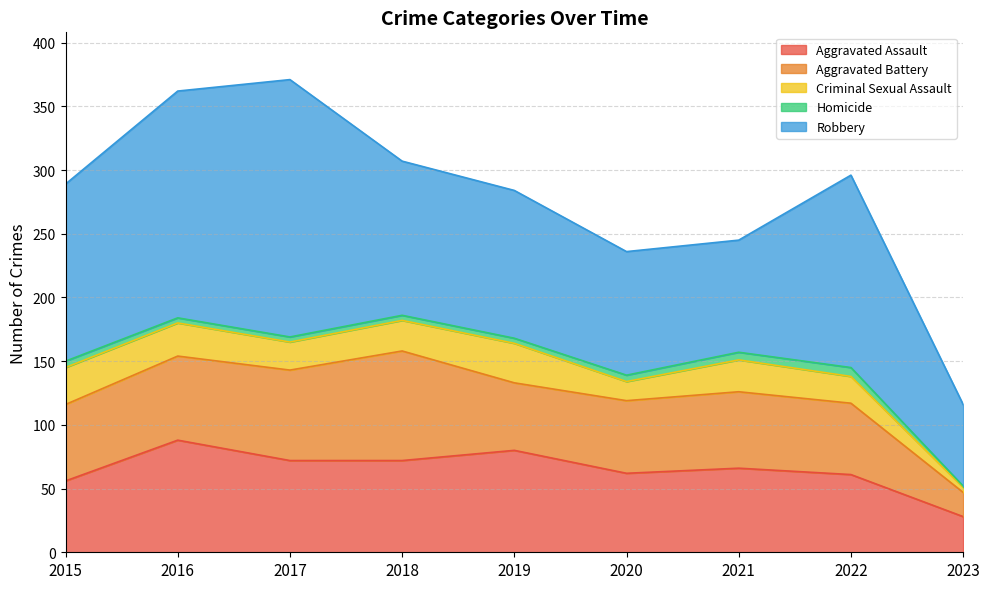

Rank the series by their maximum value, from lowest to highest.

Homicide, Criminal Sexual Assault, Aggravated Battery, Aggravated Assault, Robbery